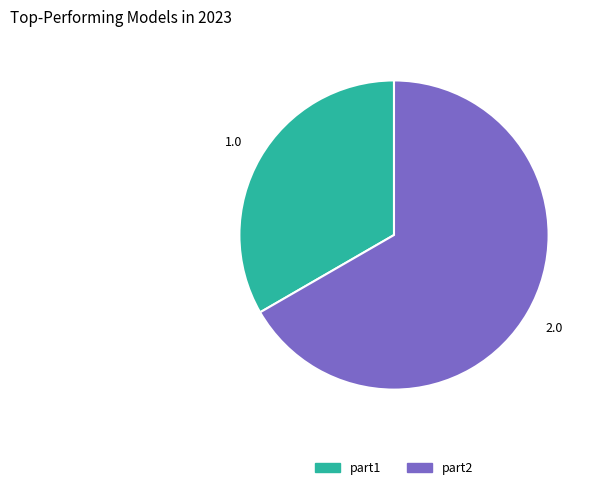

What is the ratio of the value at part2 to the value at part1?

2.0